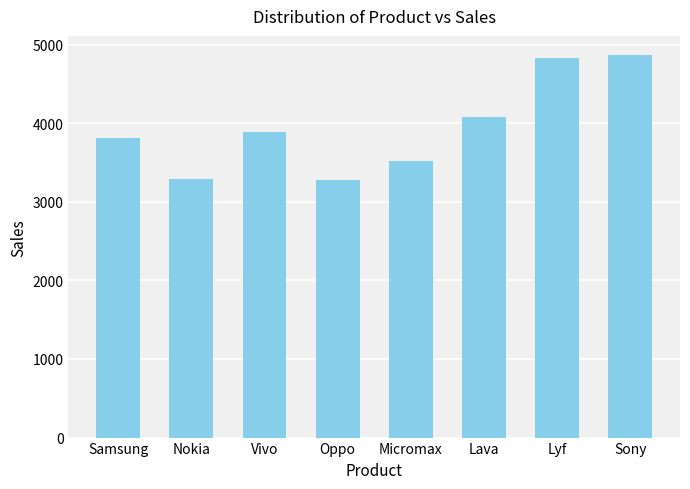

What is the value of the 7th bar from the left?

4836